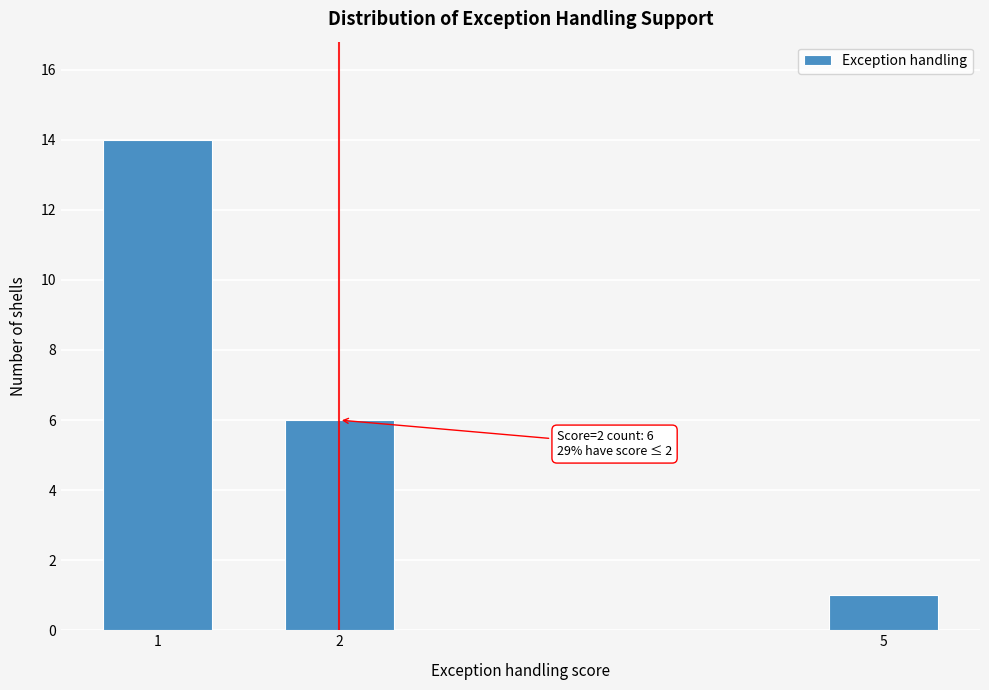

Reading left to right, what are all the values shown in this chart?

14	6	1